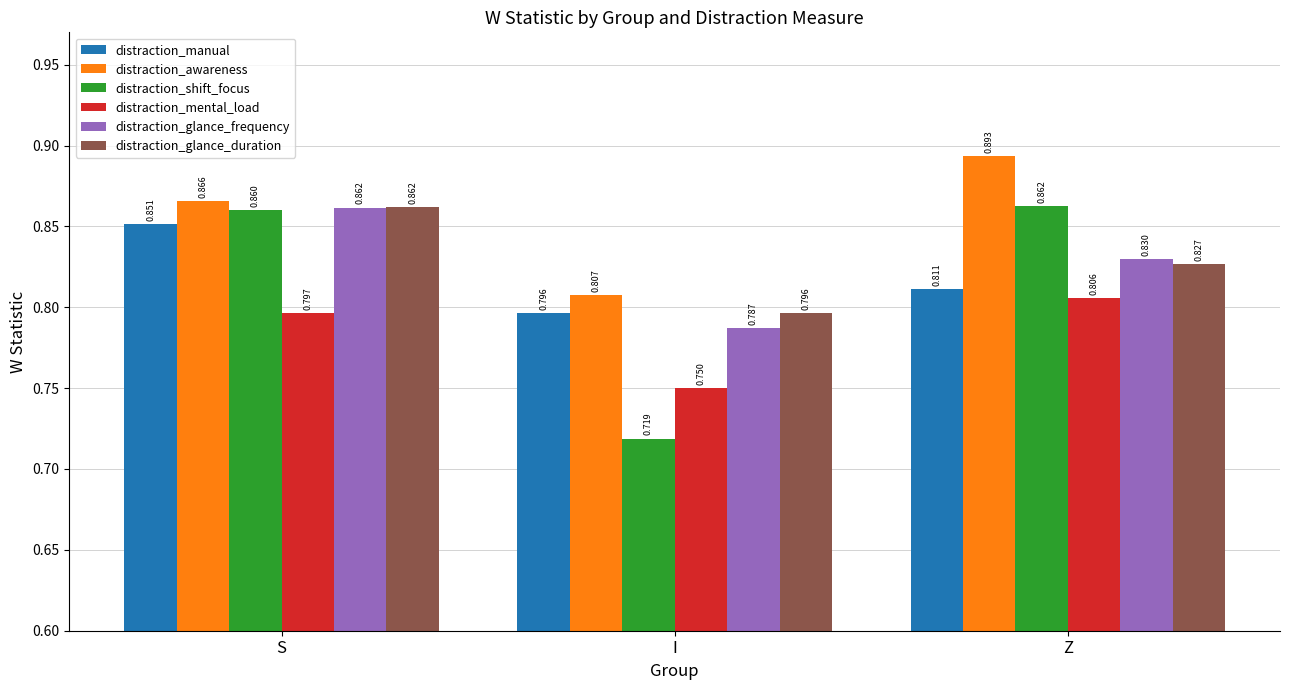

Which category has the highest value in the distraction_glance_duration series?

S